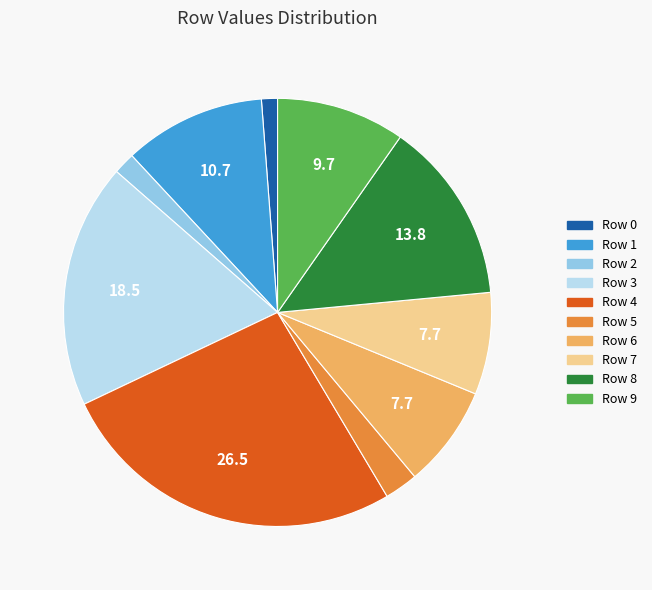

Count the number of slices in the pie.

10